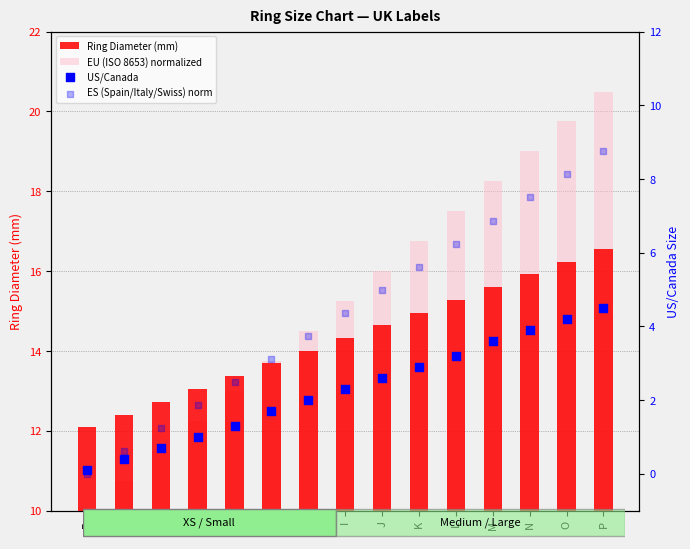

Which series reaches the maximum Y coordinate?

EU (ISO 8653) normalized